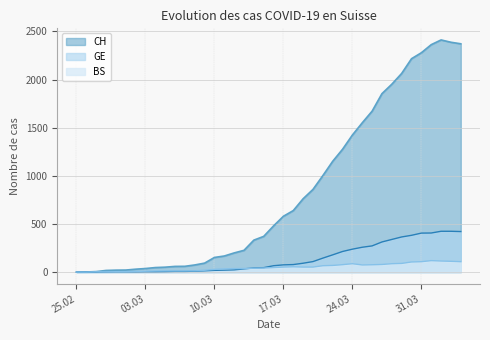

After their last crossing, which series has the higher values: GE or BS?

GE